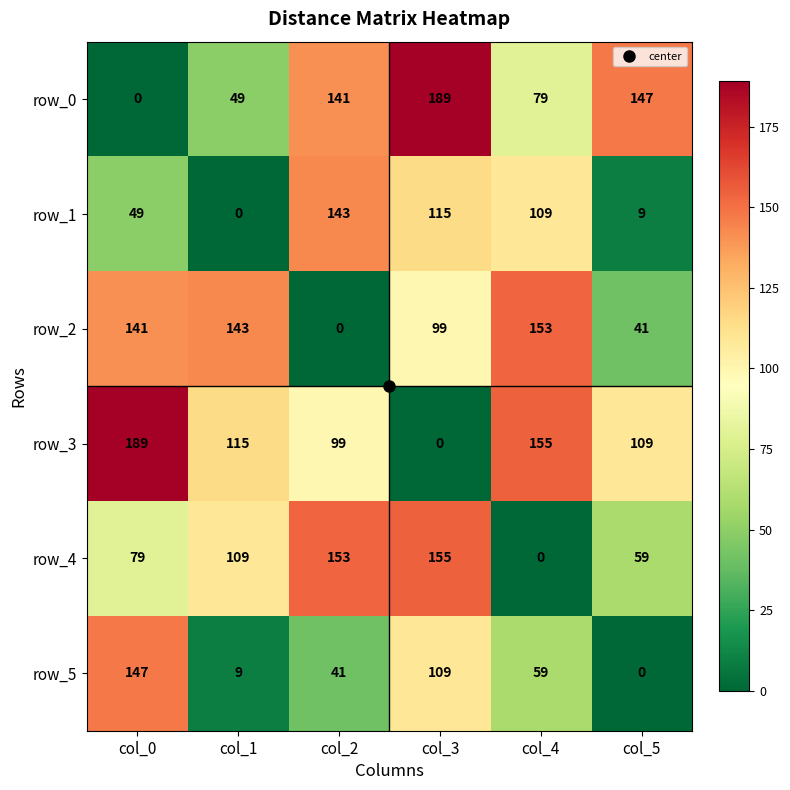

Which series has the largest total across all categories?

row_3